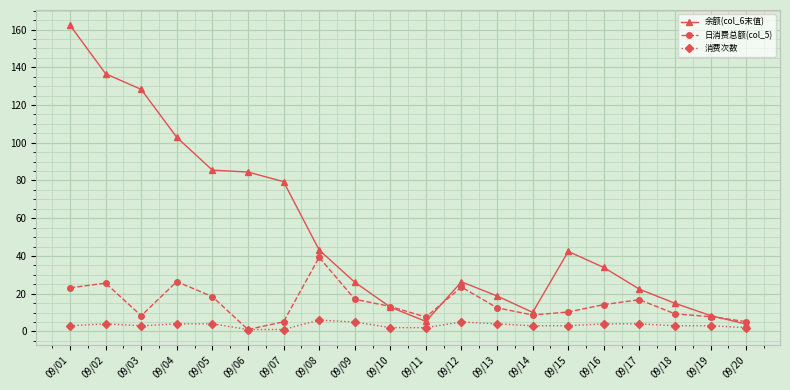

Which series has the widest spread of values?

余额(col_6末值)